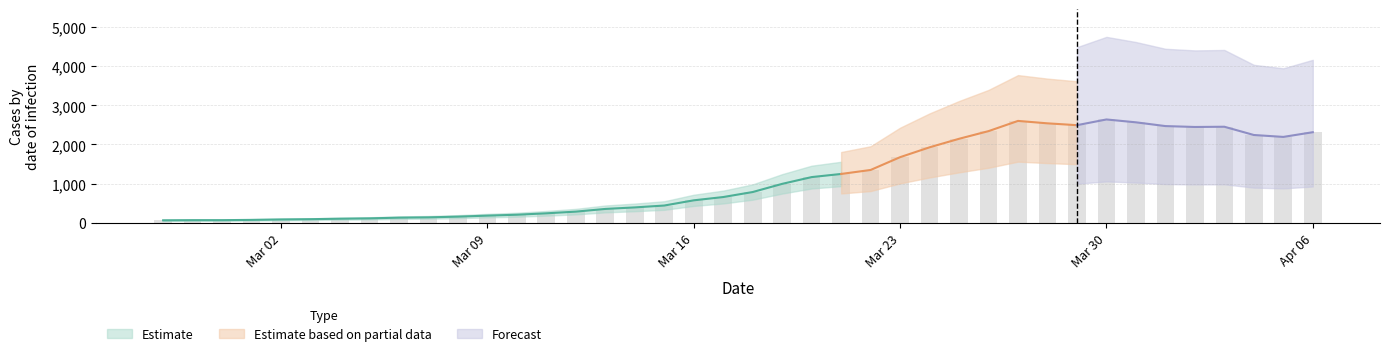

Rank the categories by value from highest to lowest.

2020-03-30, 2020-03-27, 2020-03-31, 2020-03-28, 2020-03-29, 2020-04-01, 2020-04-03, 2020-04-02, 2020-03-26, 2020-04-06, 2020-04-04, 2020-04-05, 2020-03-25, 2020-03-24, 2020-03-23, 2020-03-22, 2020-03-21, 2020-03-20, 2020-03-19, 2020-03-18, 2020-03-17, 2020-03-16, 2020-03-15, 2020-03-14, 2020-03-13, 2020-03-12, 2020-03-11, 2020-03-10, 2020-03-09, 2020-03-08, 2020-03-07, 2020-03-06, 2020-03-05, 2020-03-04, 2020-03-03, 2020-03-02, 2020-03-01, 2020-02-28, 2020-02-29, 2020-02-27